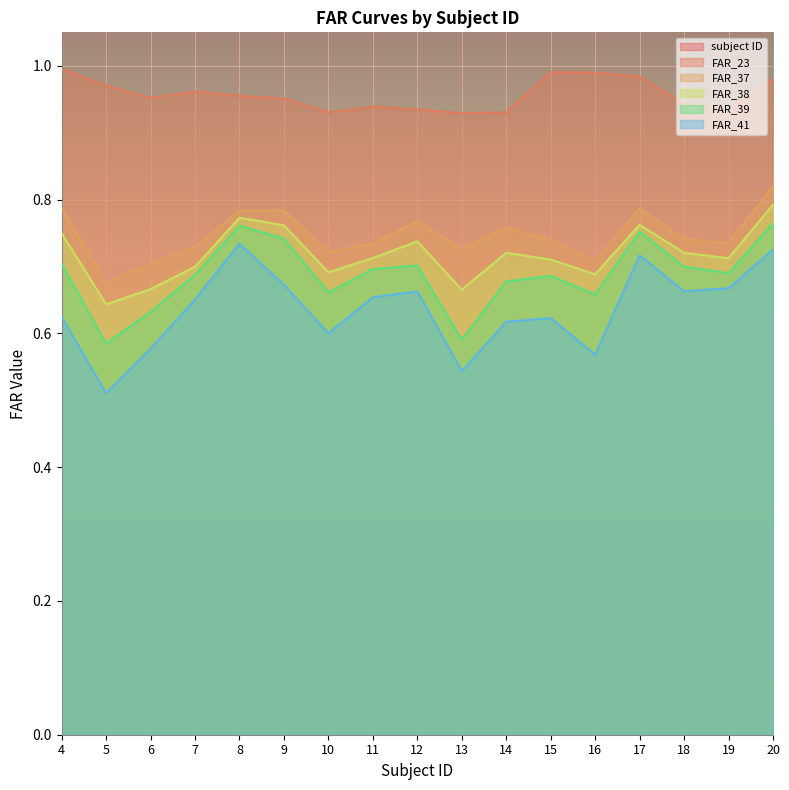

What is the difference between the maximum and minimum values in the FAR_38 series?

0.1